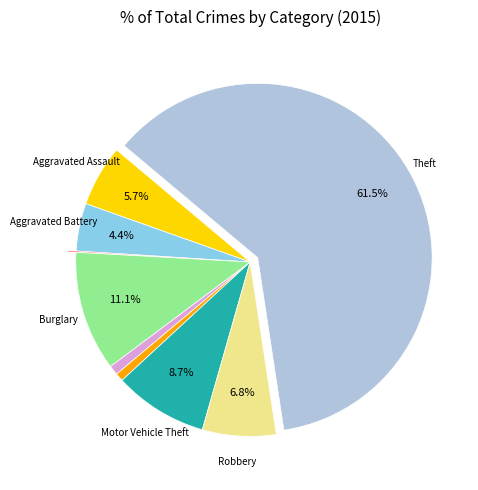

Is there a majority slice in this chart?

Yes